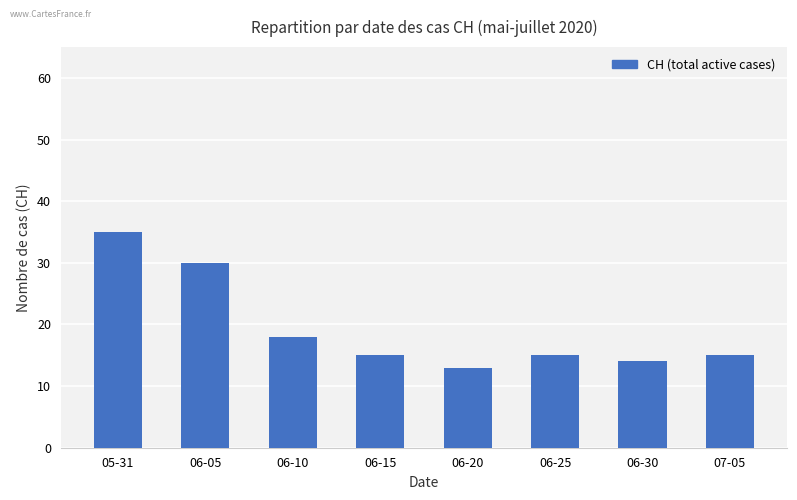

What is the greatest value displayed?

35